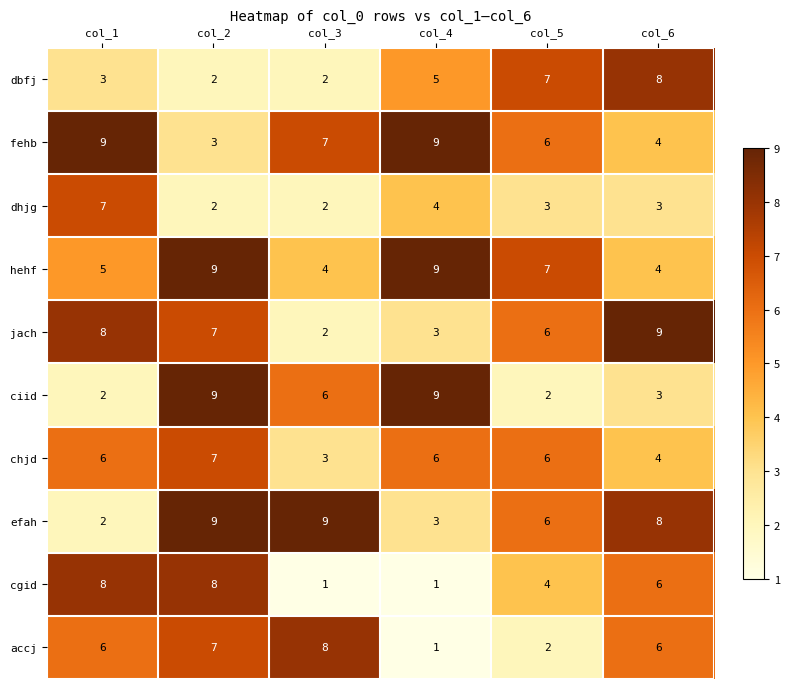

What is the minimum value for chjd?

3